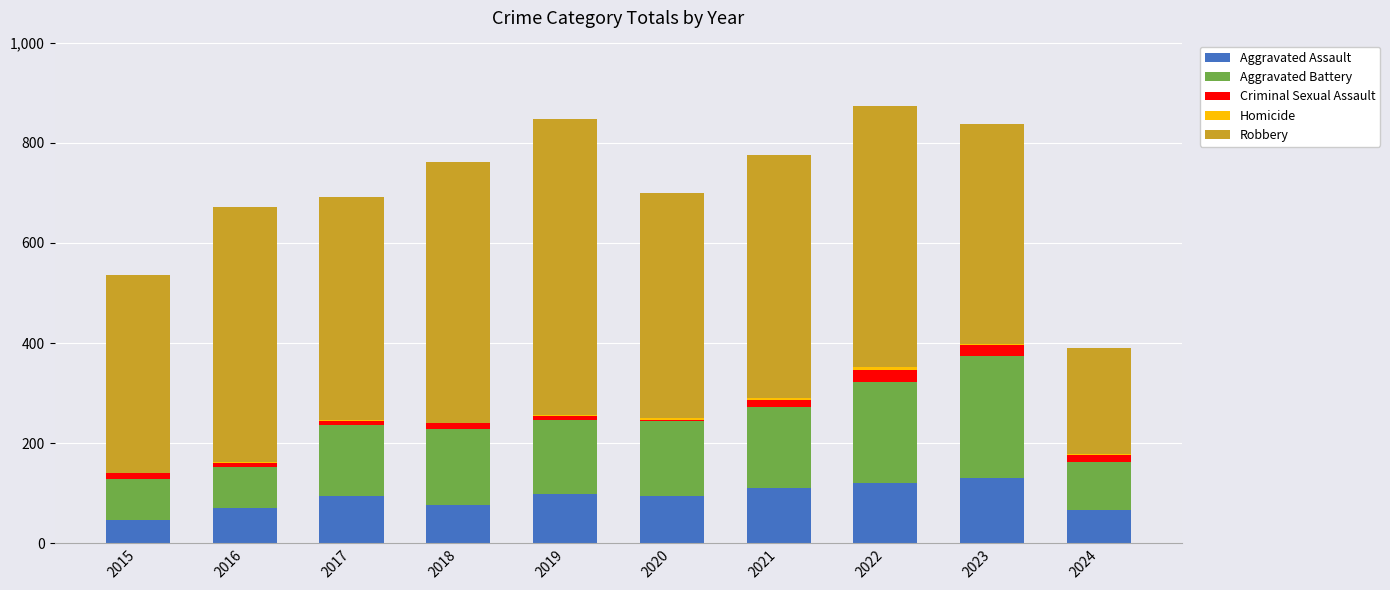

What is the maximum value for Aggravated Assault?

130